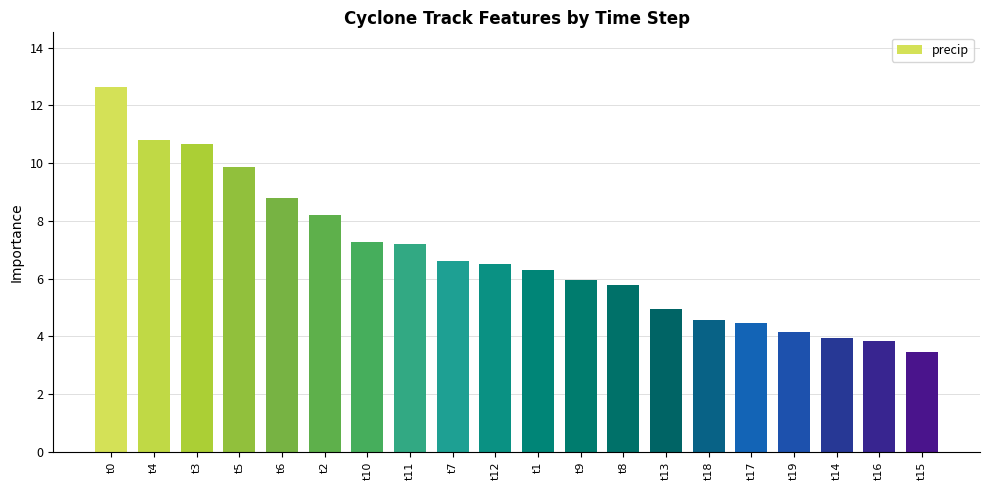

What is the sum of the values at t9 and t1?

12.2